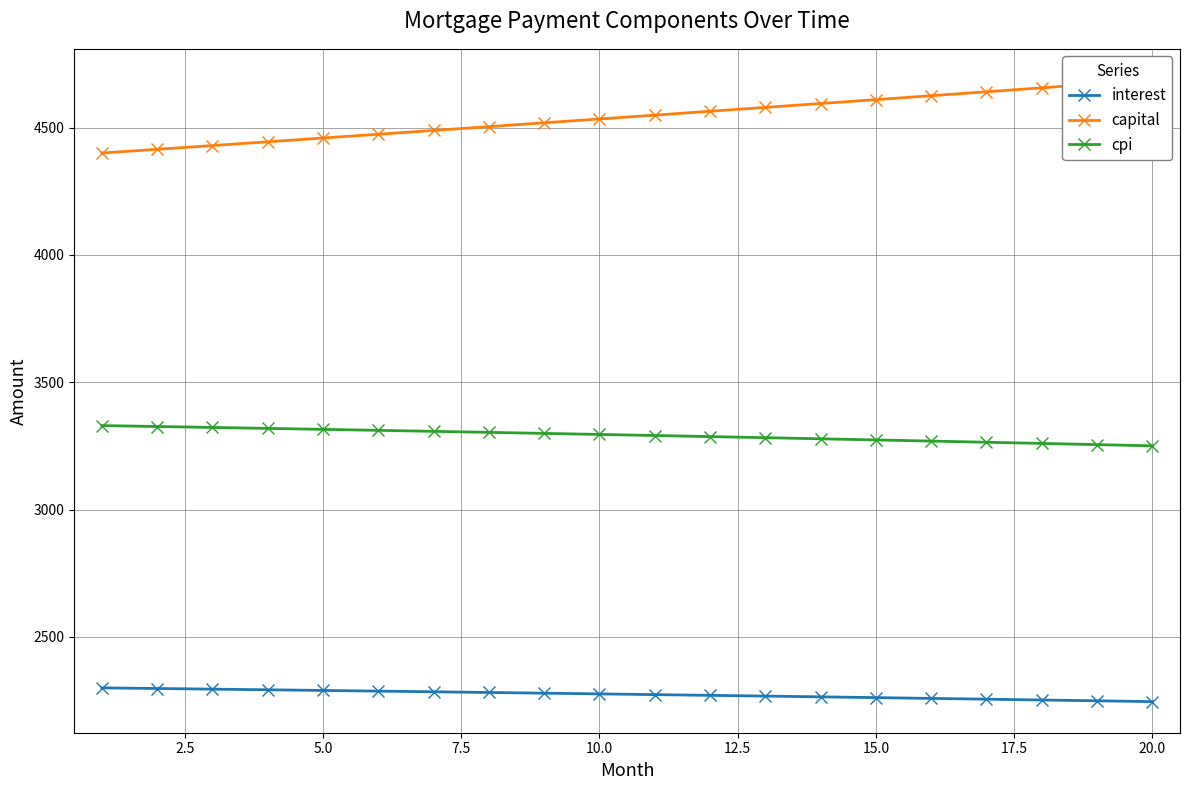

Which series has the widest spread of values?

capital